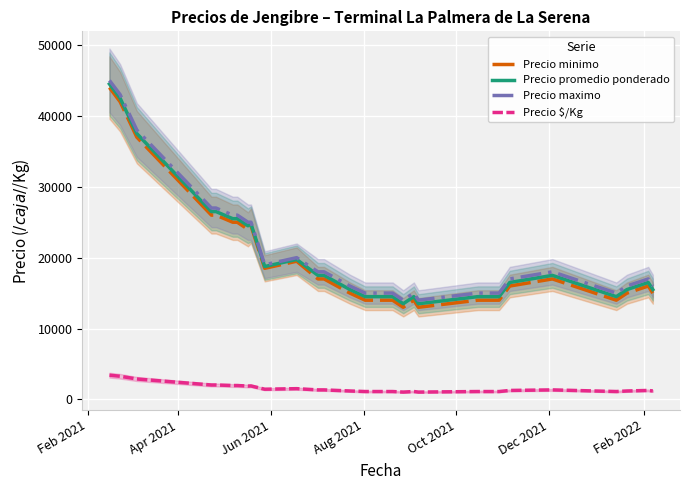

True or false: Precio minimo and Precio $/Kg intersect in this chart.

False